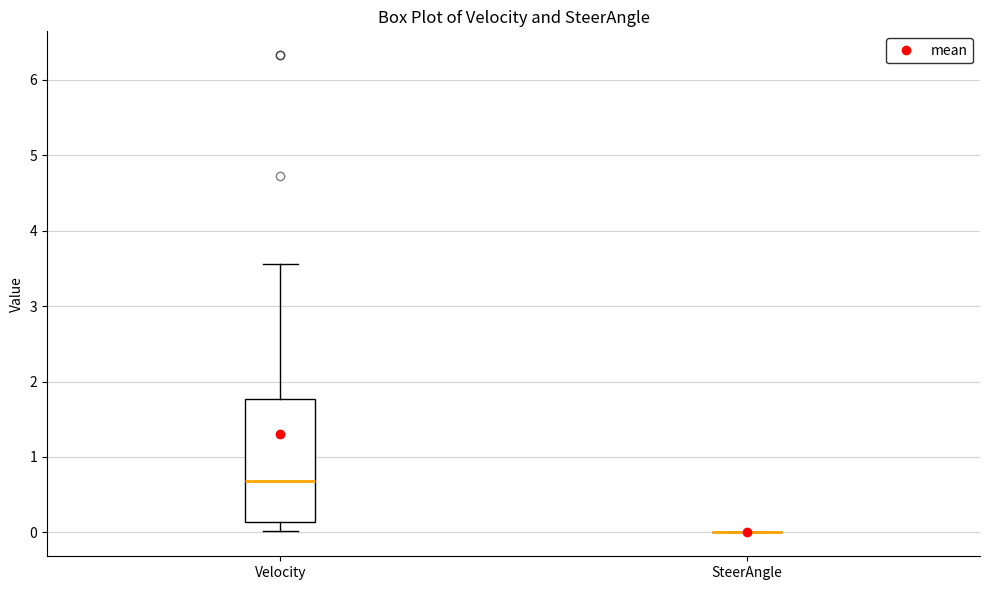

Reading left to right, transcribe this box plot: for each box, give where its median line is, the range the box spans, and where its two whiskers end, as read against the y-axis. The values are not printed on the chart, so give them approximately, as read against the axis.

Velocity: median 0.7, box 0.1 to 1.8, whiskers 0.0 to 3.6
SteerAngle: box collapsed to a line at 0.0, whiskers 0.0 to 0.0